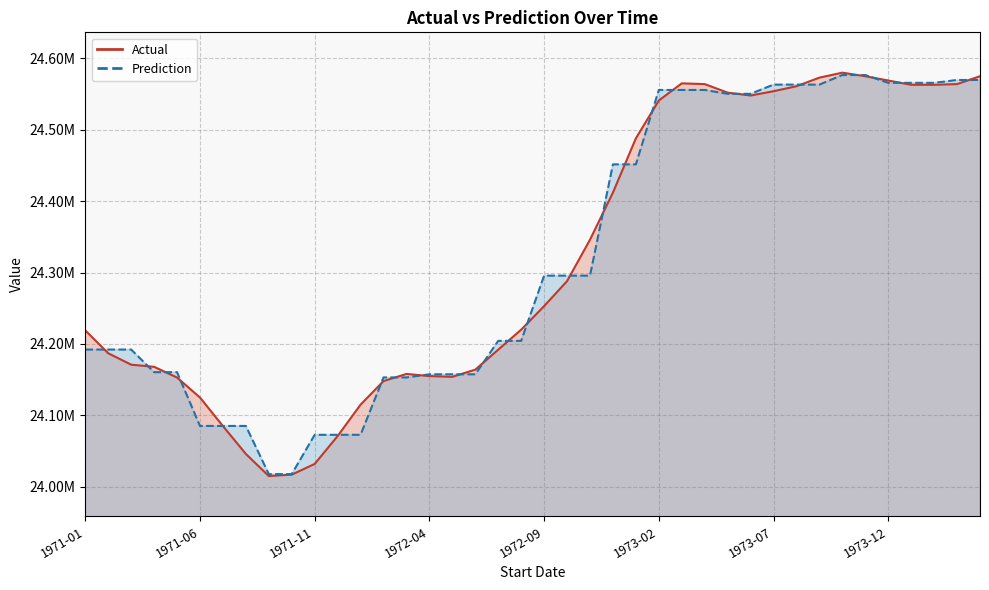

Reading left to right, list all the values displayed in this chart.

Actual: 1971-01=24219000	1971-02=24187000	1971-03=24171000	1971-04=24168000	1971-05=24153000	1971-06=24125000	1971-07=24085000	1971-08=24046000	1971-09=24015000	1971-10=24017000	1971-11=24032000	1971-12=24071000	1972-01=24115000	1972-02=24148000	1972-03=24158000	1972-04=24155000	1972-05=24154000	1972-06=24164000	1972-07=24192000	1972-08=24220000	1972-09=24253000	1972-10=24288000	1972-11=24346000	1972-12=24412000	1973-01=24488000	1973-02=24541000	1973-03=24565000	1973-04=24564000	1973-05=24552000	1973-06=24548000	1973-07=24554000	1973-08=24561000	1973-09=24573000	1973-10=24580000	1973-11=24575000	1973-12=24569000	1974-01=24563000	1974-02=24563000	1974-03=24564000	1974-04=24575000
Prediction: 1971-01=24192170	1971-02=24192170	1971-03=24192170	1971-04=24160500	1971-05=24160500	1971-06=24085186	1971-07=24085186	1971-08=24085186	1971-09=24017734	1971-10=24017734	1971-11=24072794	1971-12=24072794	1972-01=24072794	1972-02=24153122	1972-03=24153122	1972-04=24157494	1972-05=24157494	1972-06=24157494	1972-07=24204338	1972-08=24204338	1972-09=24295704	1972-10=24295704	1972-11=24295704	1972-12=24451540	1973-01=24451540	1973-02=24555766	1973-03=24555766	1973-04=24555766	1973-05=24550354	1973-06=24550354	1973-07=24563270	1973-08=24563270	1973-09=24563270	1973-10=24576688	1973-11=24576688	1973-12=24565754	1974-01=24565754	1974-02=24565754	1974-03=24569750	1974-04=24569750